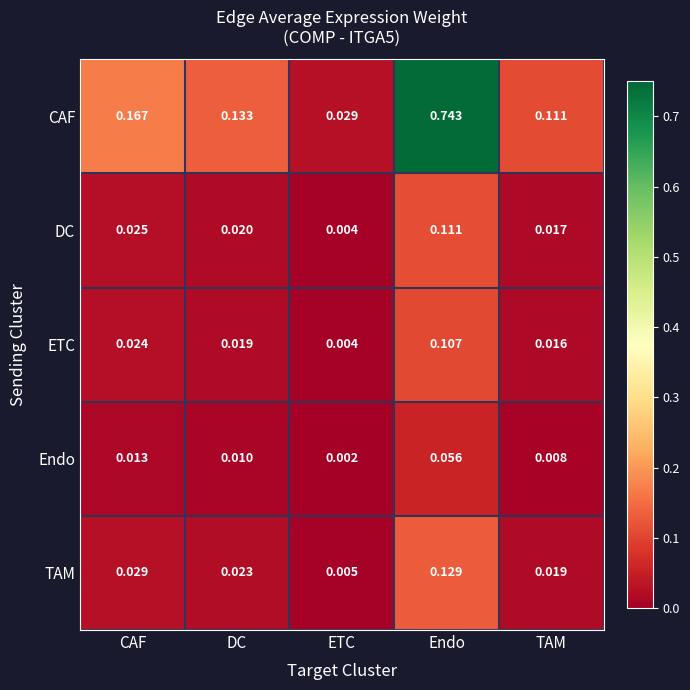

Which series changed the most between CAF and TAM?

CAF